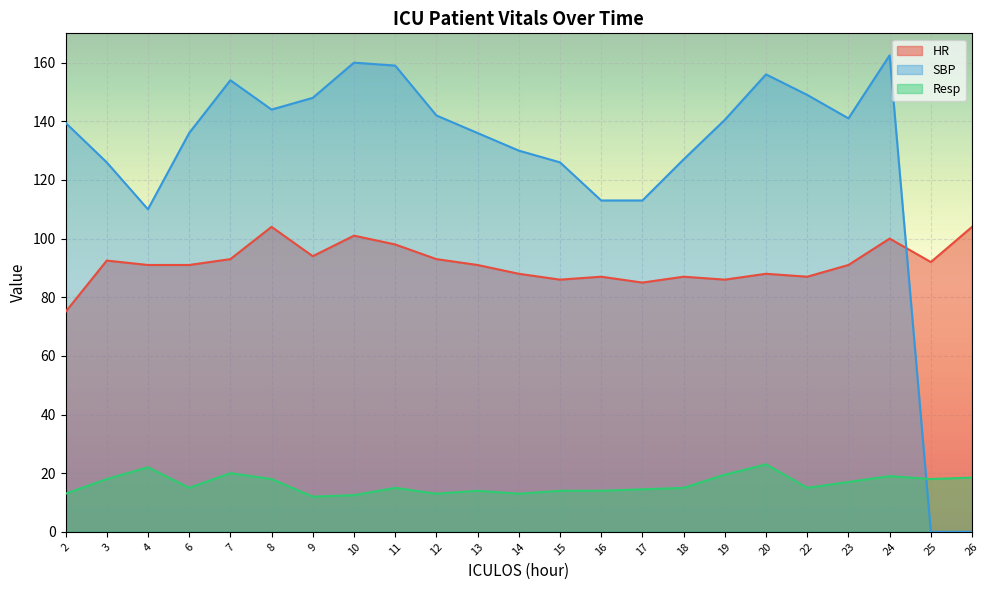

List the series in order of their overall mean, highest first.

SBP, HR, Resp